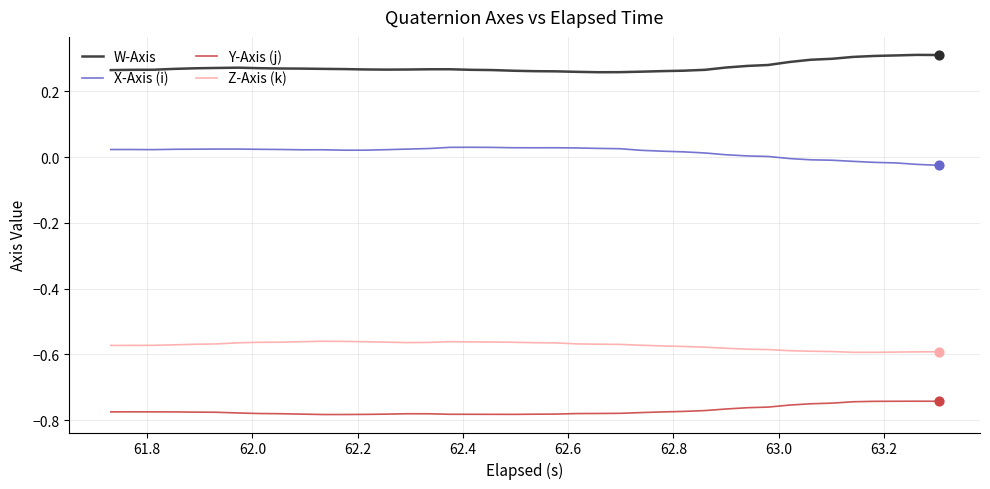

Which series has the largest total across all categories?

W-Axis